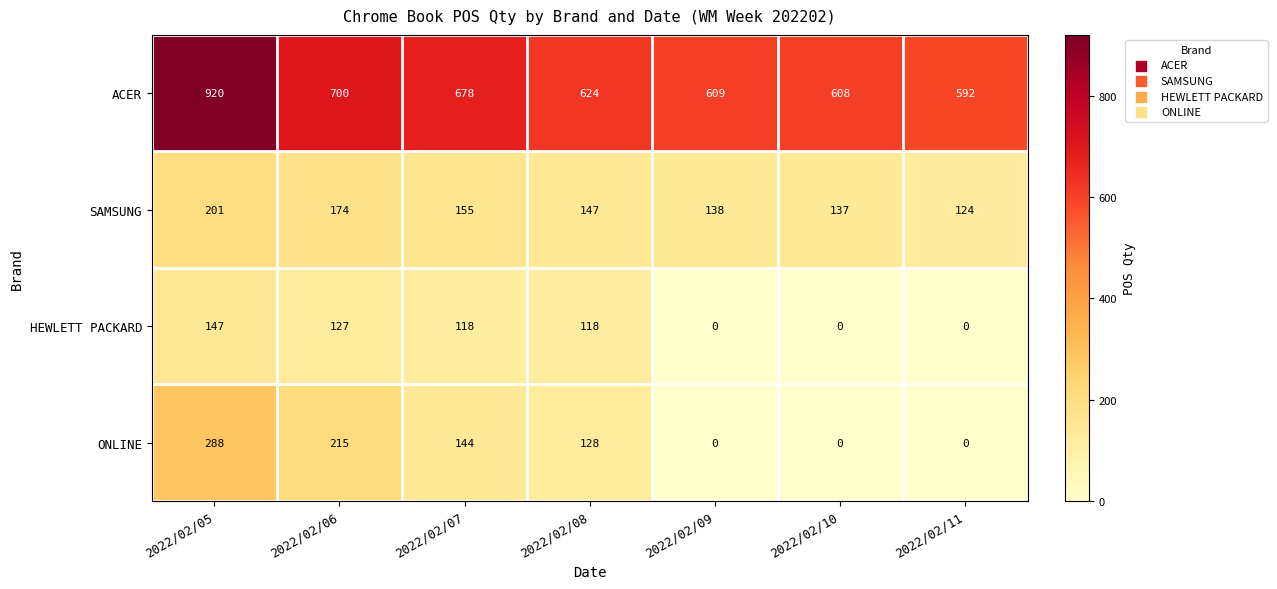

At how many categories does at least one series exceed 15?

7